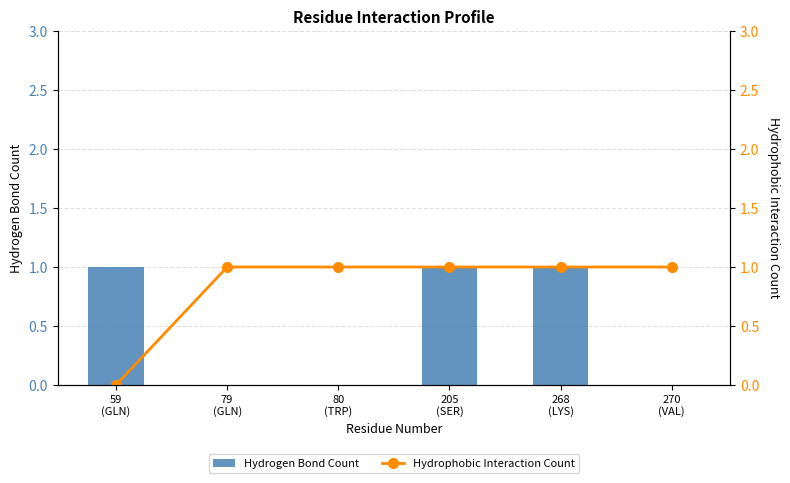

What is the highest value of the Hydrophobic Interaction Count series?

1